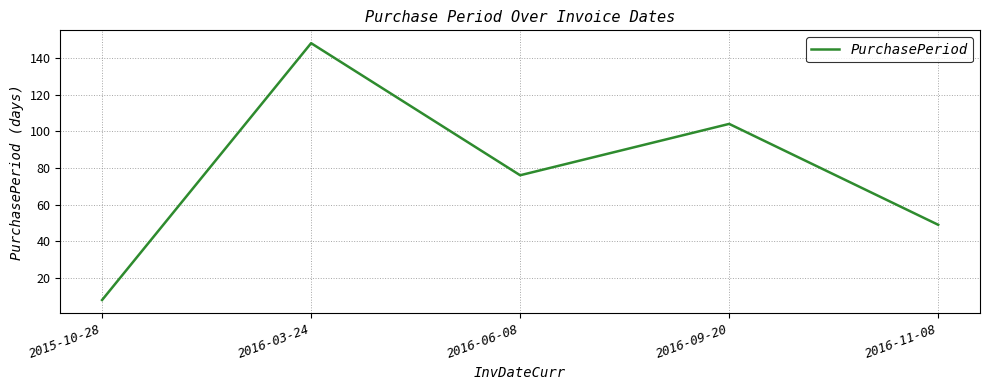

Reading right to left, transcribe all the data shown in this chart.

49	104	76	148	8